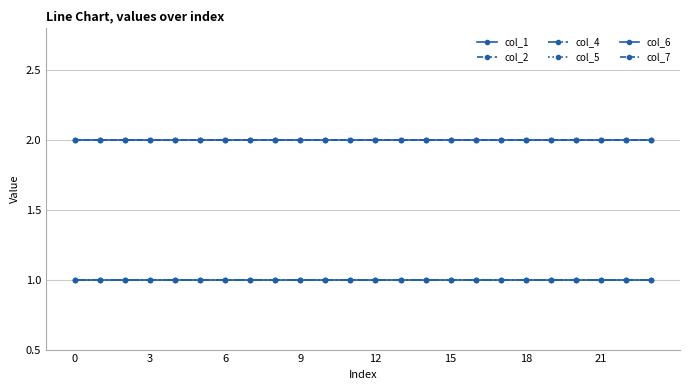

What is the value of the col_5 point at the 23rd from the left?

1